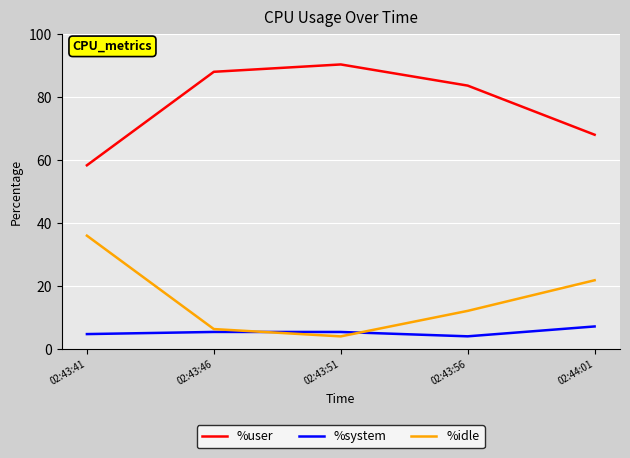

What is the total value across all series at 02:43:51?

100.0